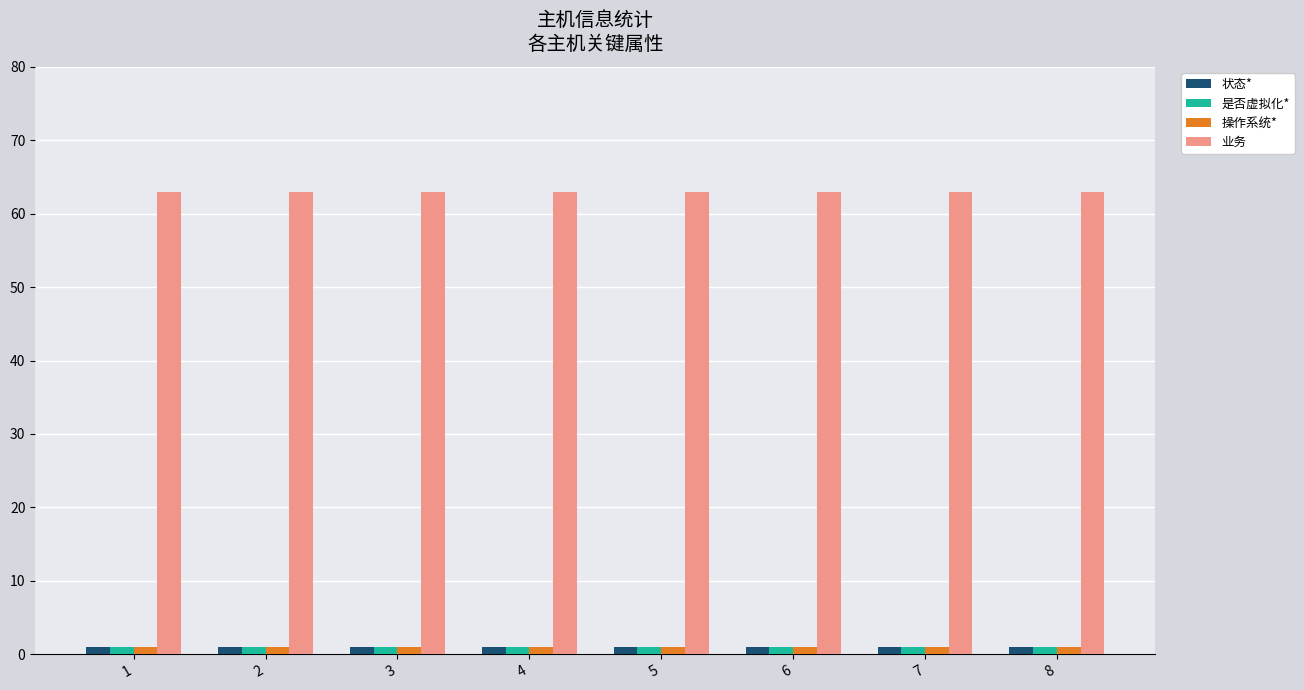

What is the difference between the highest and lowest values at 3?

62